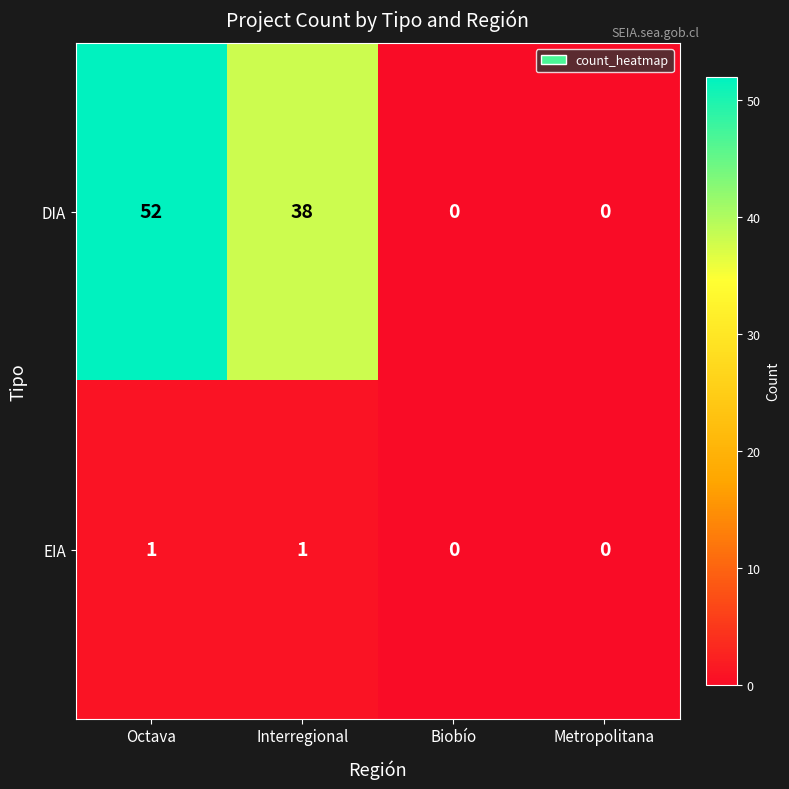

Is it true that DIA equals 0 at Metropolitana?

True